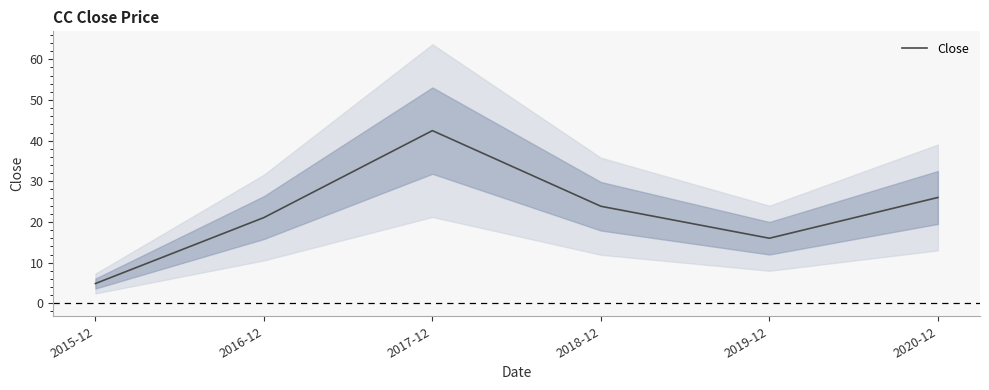

At which label is the value closest to 23?

2018-12